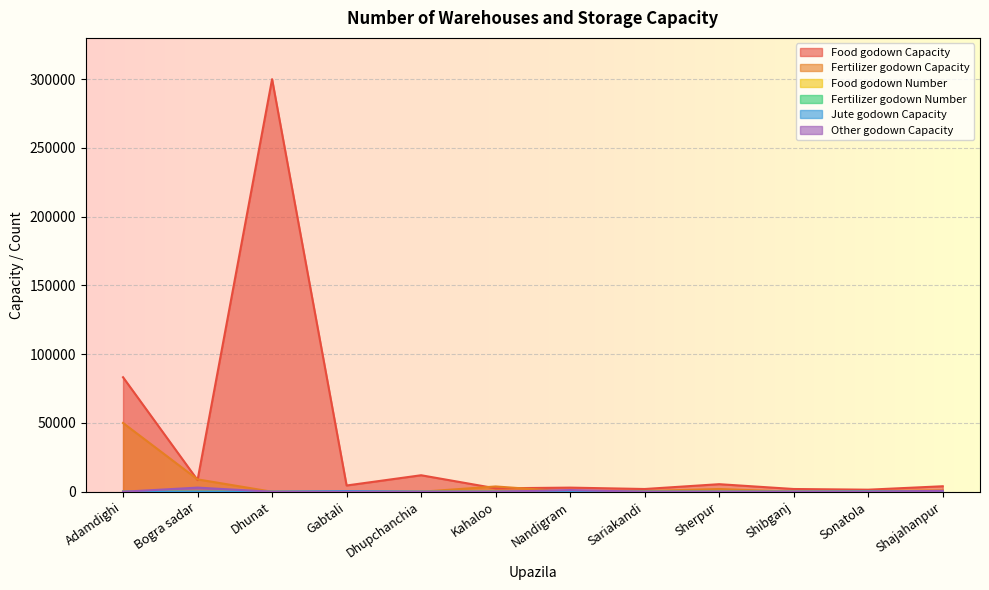

What is the difference between the Fertilizer godown Capacity values at Sherpur and Shajahanpur?

1000